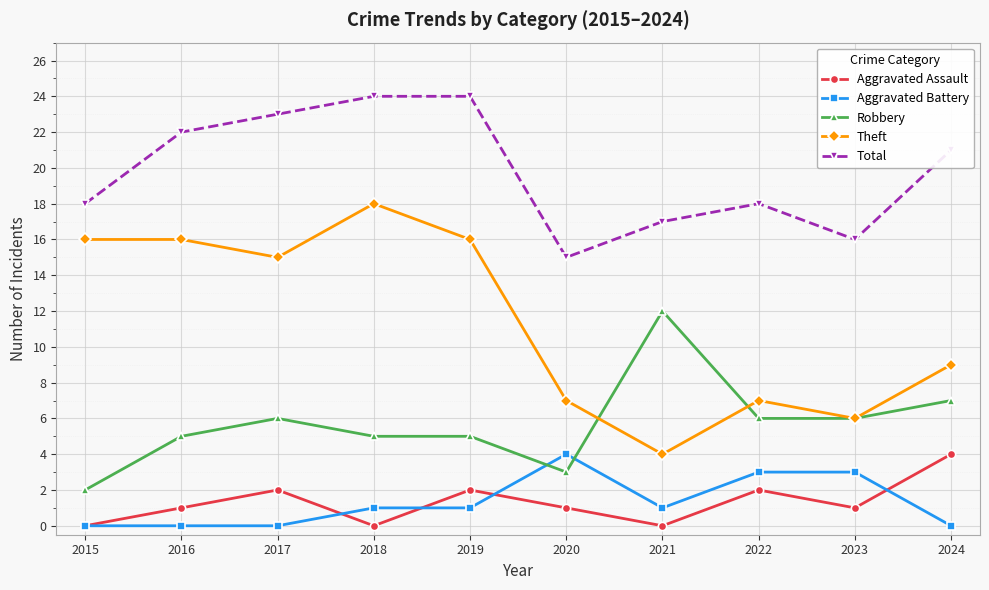

Reading right to left, what are all the values shown in this chart?

Aggravated Assault: 2024=4	2023=1	2022=2	2021=0	2020=1	2019=2	2018=0	2017=2	2016=1	2015=0
Aggravated Battery: 2024=0	2023=3	2022=3	2021=1	2020=4	2019=1	2018=1	2017=0	2016=0	2015=0
Robbery: 2024=7	2023=6	2022=6	2021=12	2020=3	2019=5	2018=5	2017=6	2016=5	2015=2
Theft: 2024=9	2023=6	2022=7	2021=4	2020=7	2019=16	2018=18	2017=15	2016=16	2015=16
Total: 2024=21	2023=16	2022=18	2021=17	2020=15	2019=24	2018=24	2017=23	2016=22	2015=18